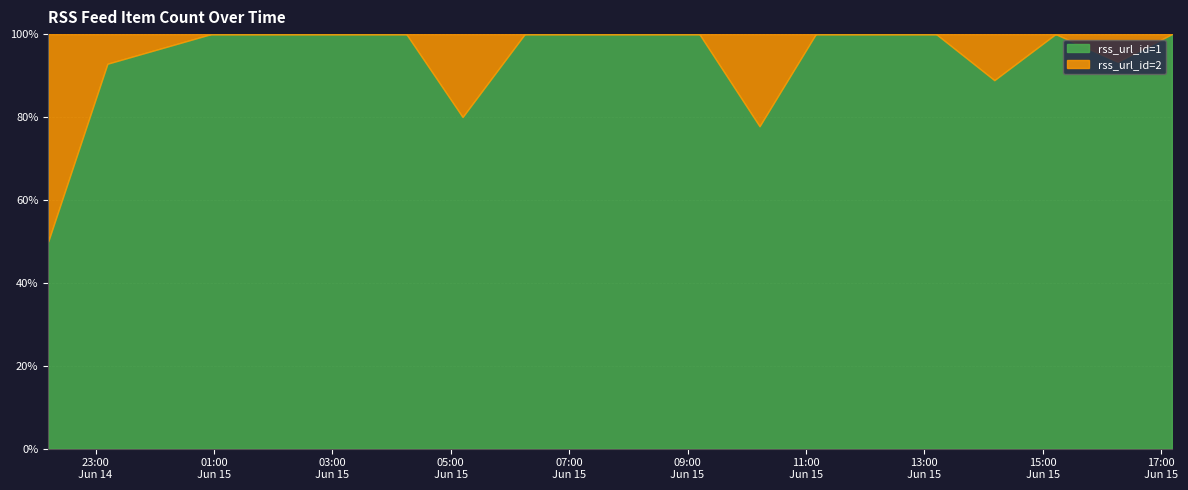

What is the highest value of the rss_url_id=2 series?

30